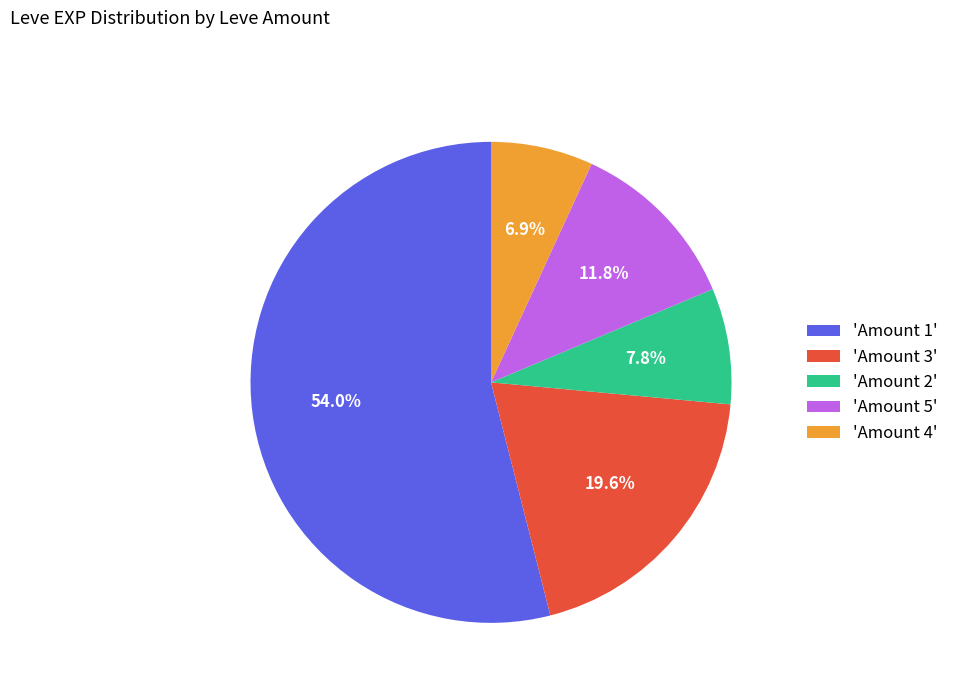

How many slices are in this pie chart?

5